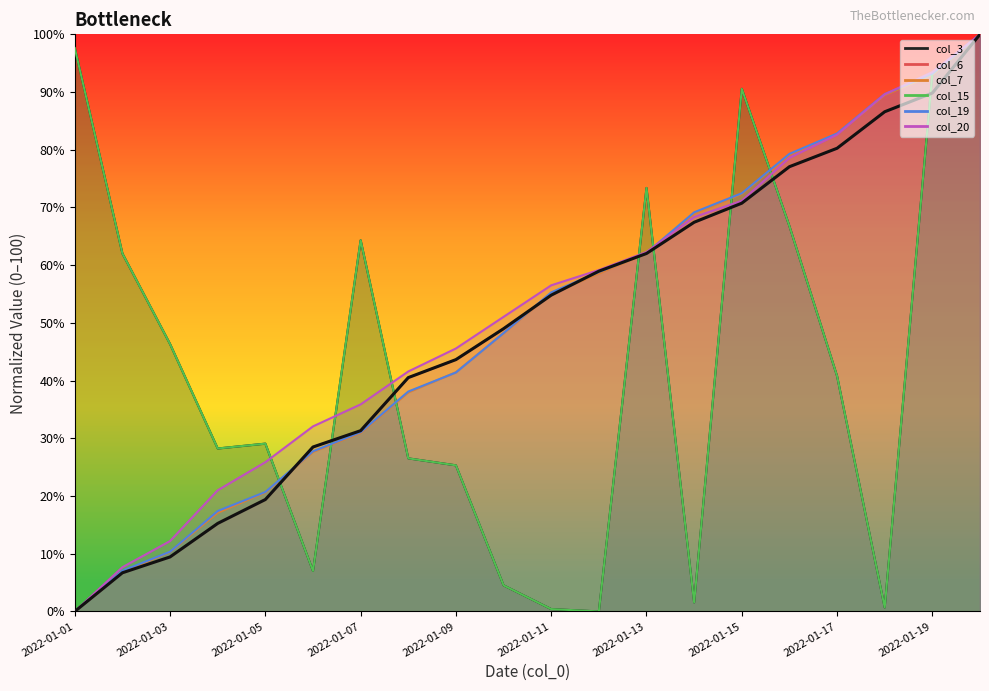

What is the value of the 14th point from the left?

67.4